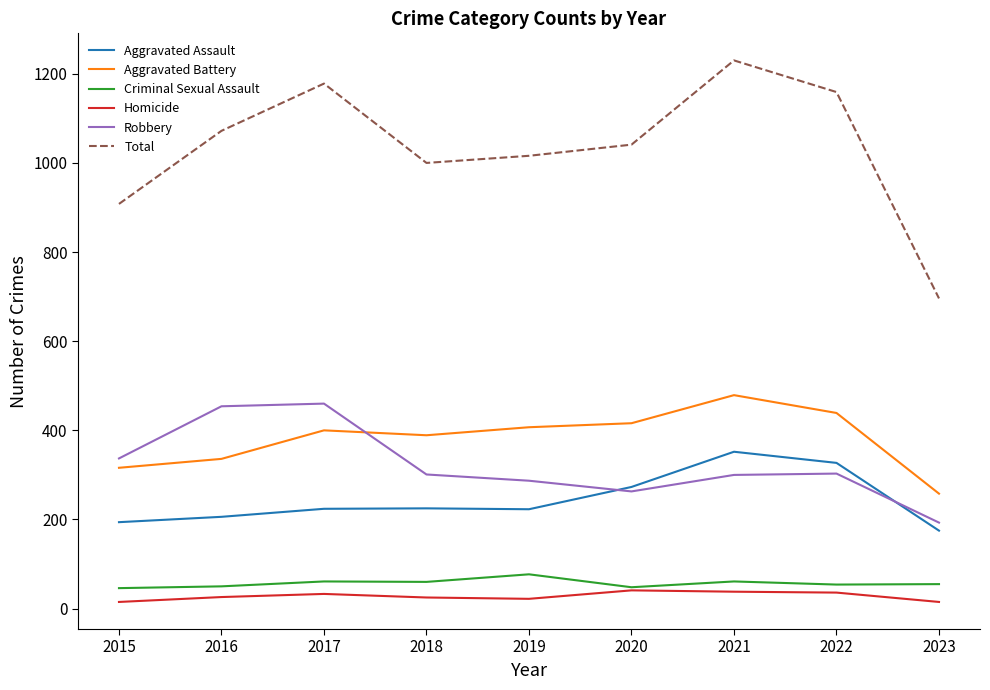

Which series has the widest spread of values?

Total